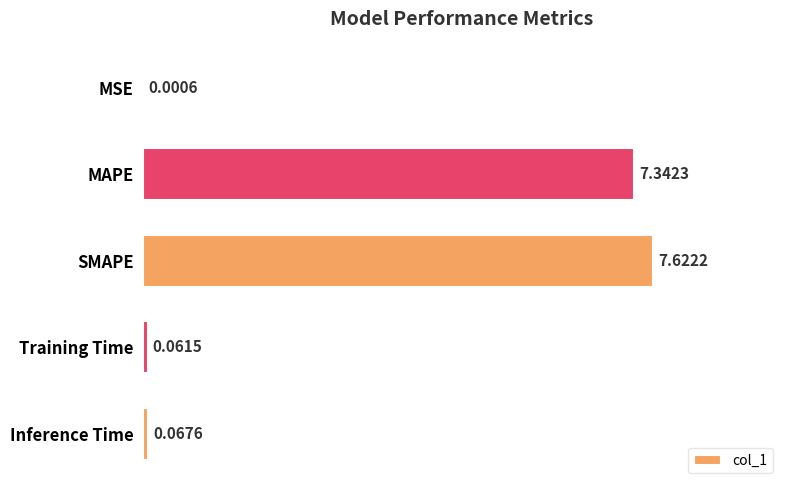

What is the sum of all values?

15.1